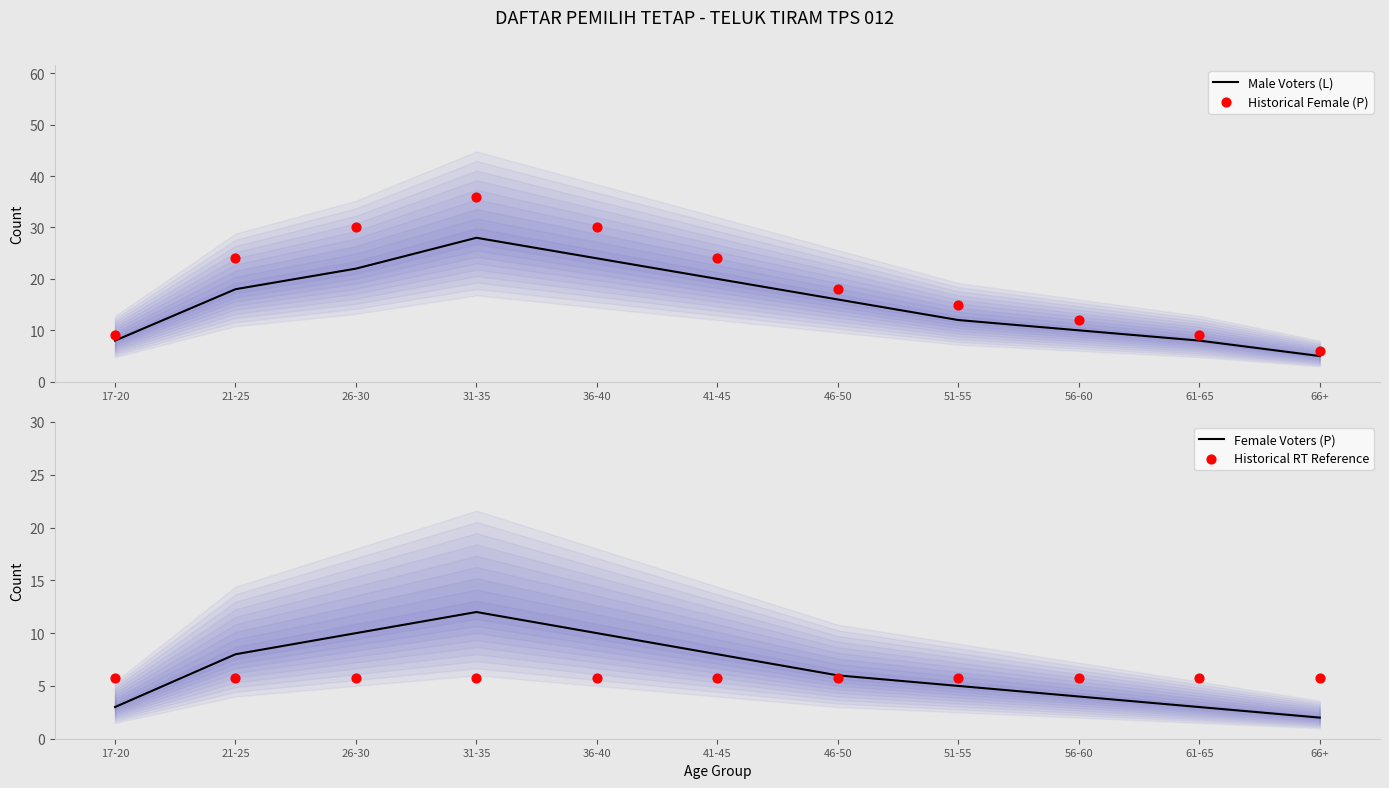

At which category is the sum across all series the highest?

31-35